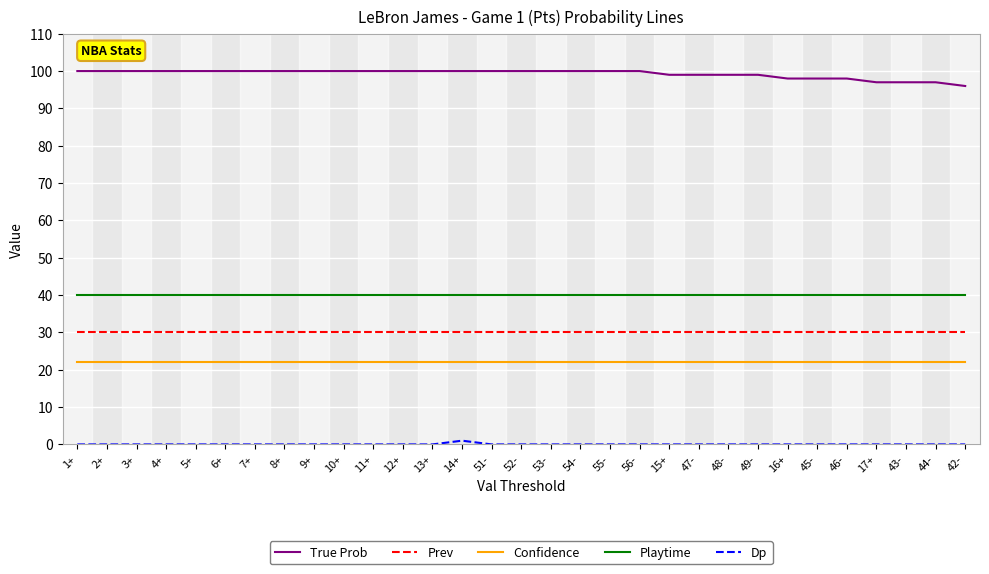

What is the spread (max minus min) of values at 52-?

100